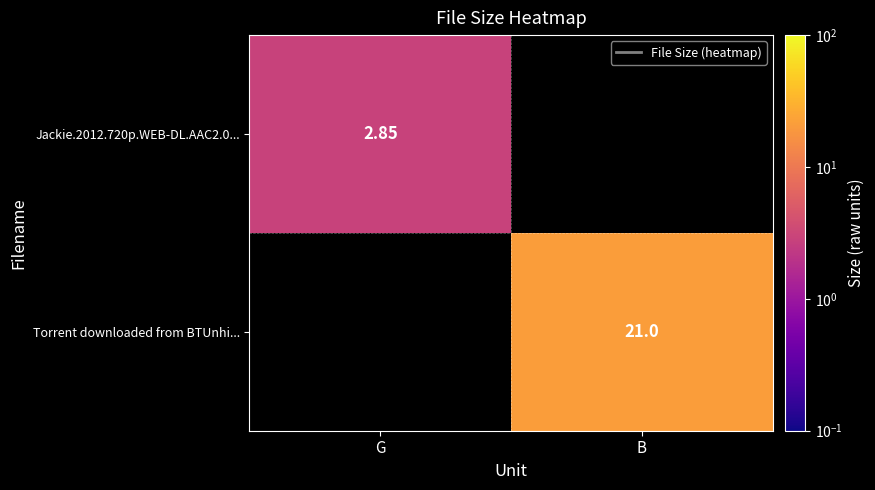

How many series are shown in this chart?

2